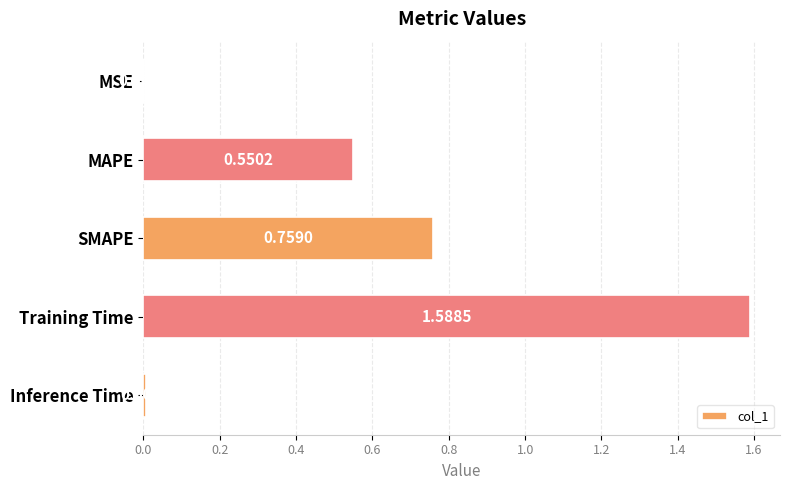

Where is the data nearest to the value 0?

MSE